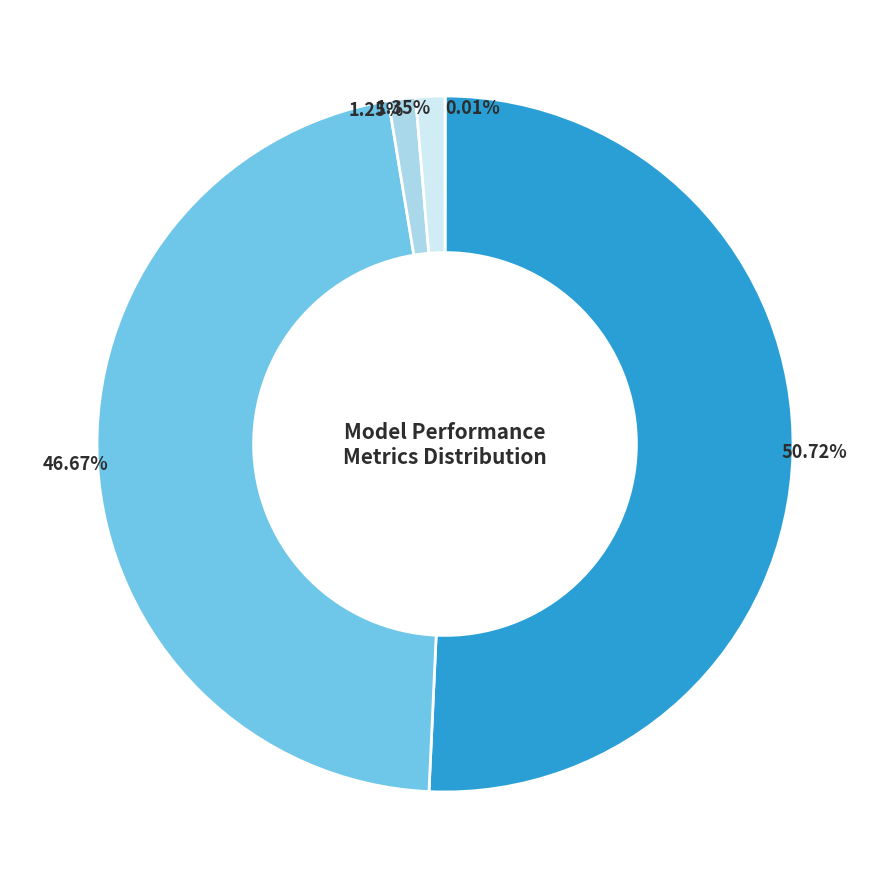

Is there a majority slice in this chart?

Yes